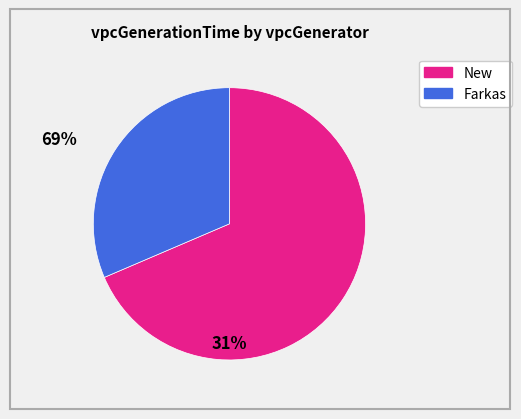

Is there any slice that represents more than half of the pie?

Yes